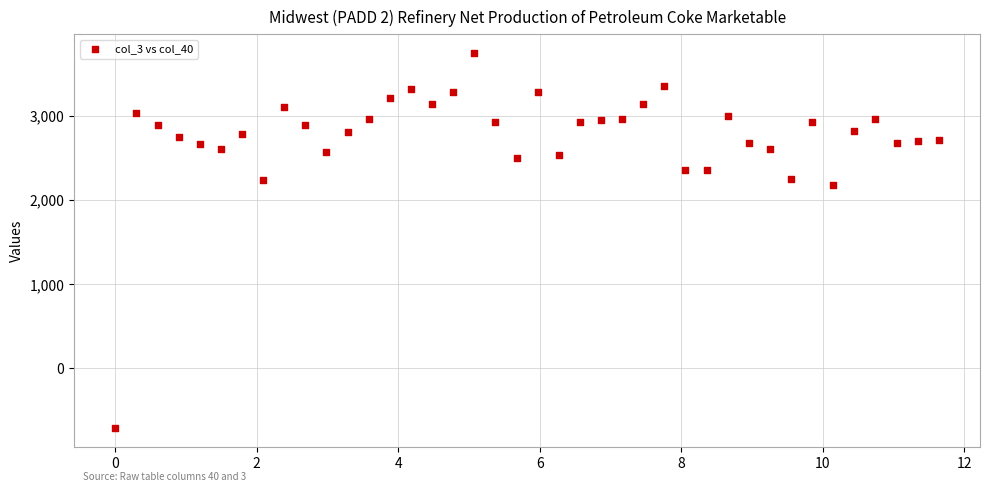

What is the range of X values (max minus min)?

11.6